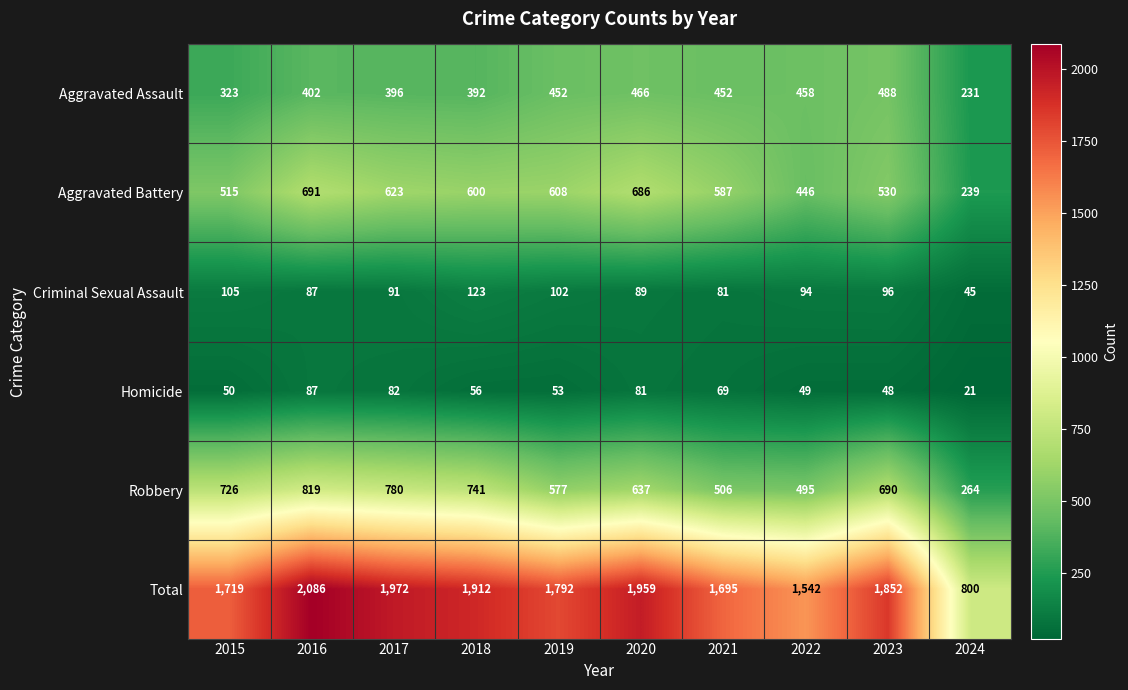

Which series has the largest range (max minus min)?

Total